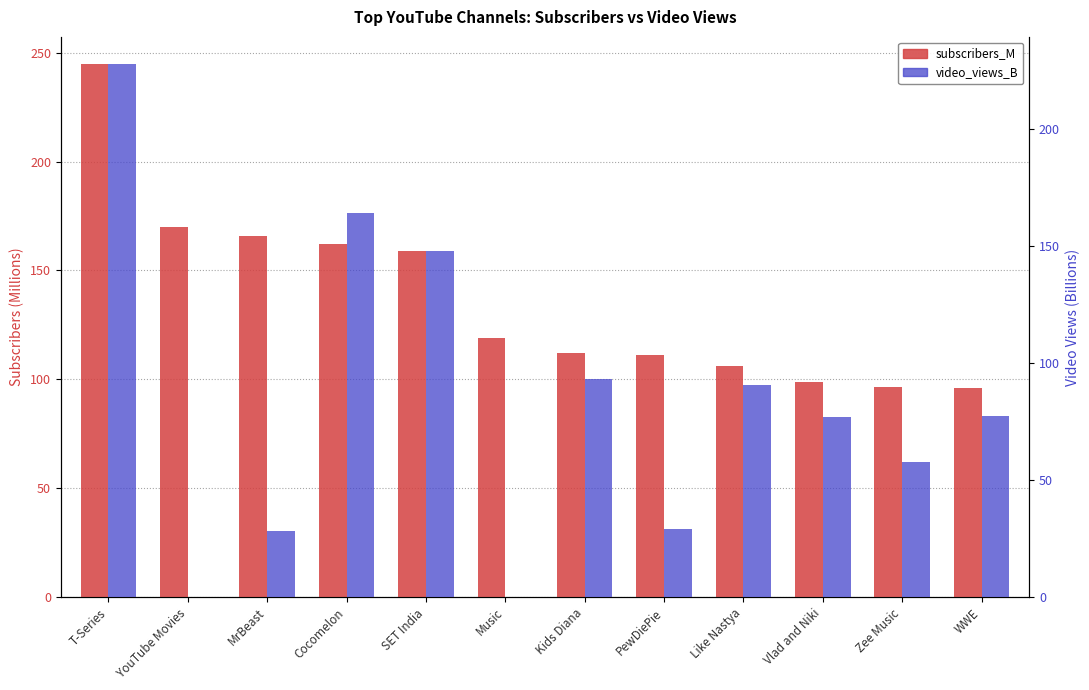

Reading left to right, list all the values displayed in this chart.

subscribers_M: T-Series=245.0	YouTube Movies=170.0	MrBeast=166.0	Cocomelon=162.0	SET India=159.0	Music=119.0	Kids Diana=112.0	PewDiePie=111.0	Like Nastya=106.0	Vlad and Niki=98.9	Zee Music=96.7	WWE=96.0
video_views_B: T-Series=228.0	YouTube Movies=0.0	MrBeast=28.4	Cocomelon=164.0	SET India=148.0	Music=0.0	Kids Diana=93.2	PewDiePie=29.1	Like Nastya=90.5	Vlad and Niki=77.2	Zee Music=57.9	WWE=77.4